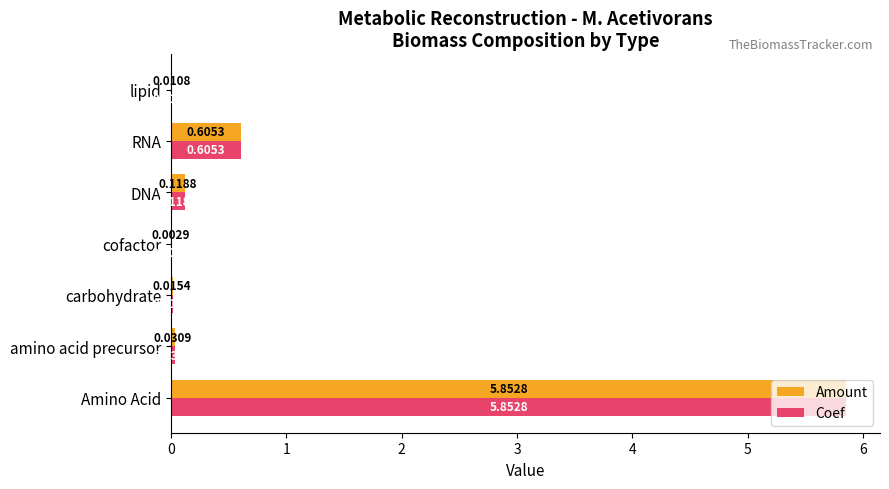

What is the sum of all Amount values?

6.6